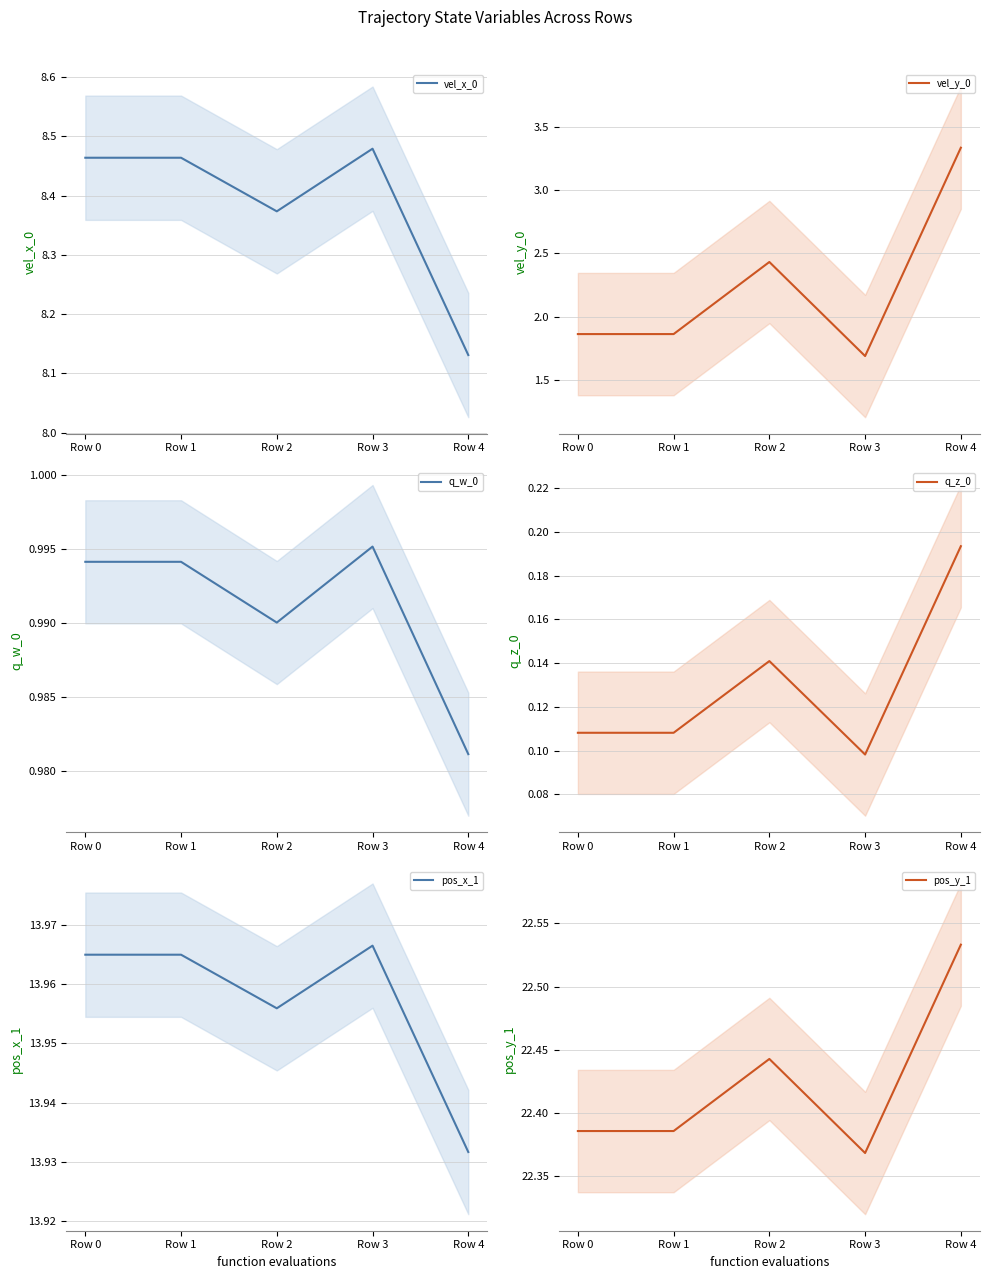

List the labels in order of vel_x_0 value, largest first.

Row 3, Row 0, Row 1, Row 2, Row 4